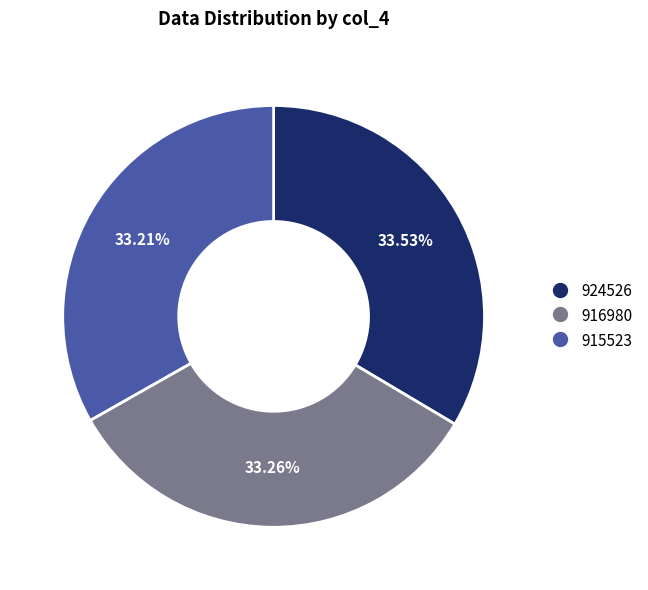

How many slices are in this pie chart?

3